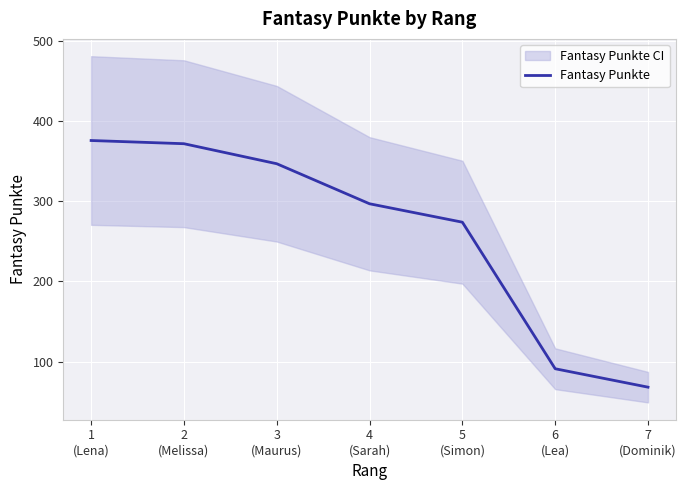

At which label is the value closest to 222?

5
(Simon)